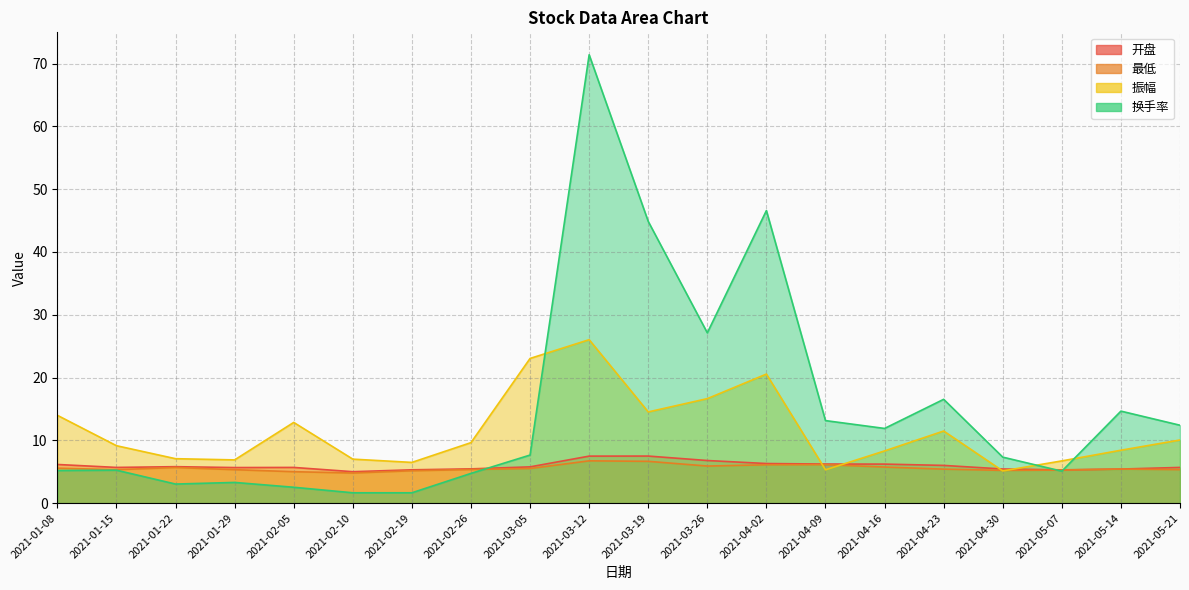

True or false: 开盘 has a value of 6.8 at 2021-03-26.

True